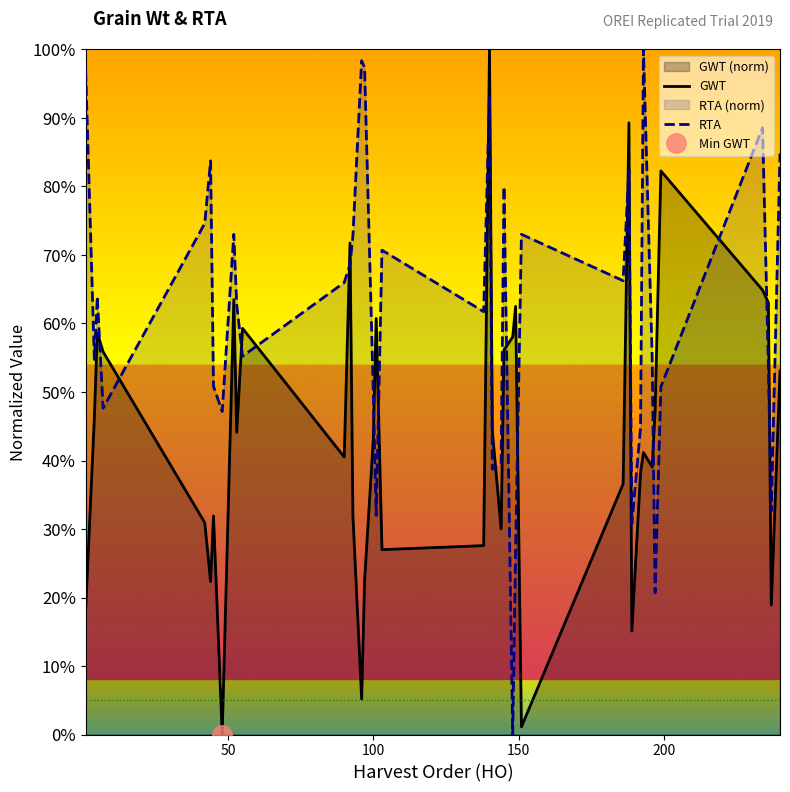

Which series ends up on top after the final intersection of GWT and RTA?

RTA